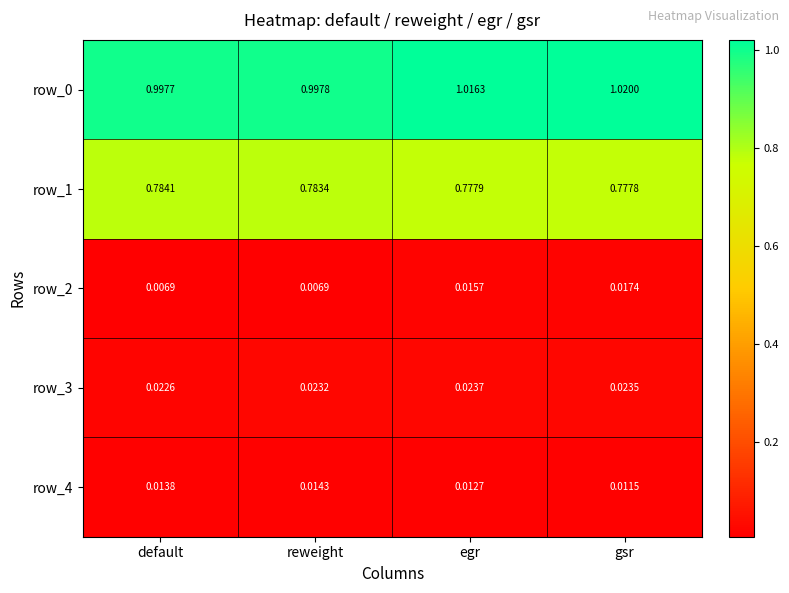

List the labels in order of row_0 value, smallest first.

default, reweight, egr, gsr